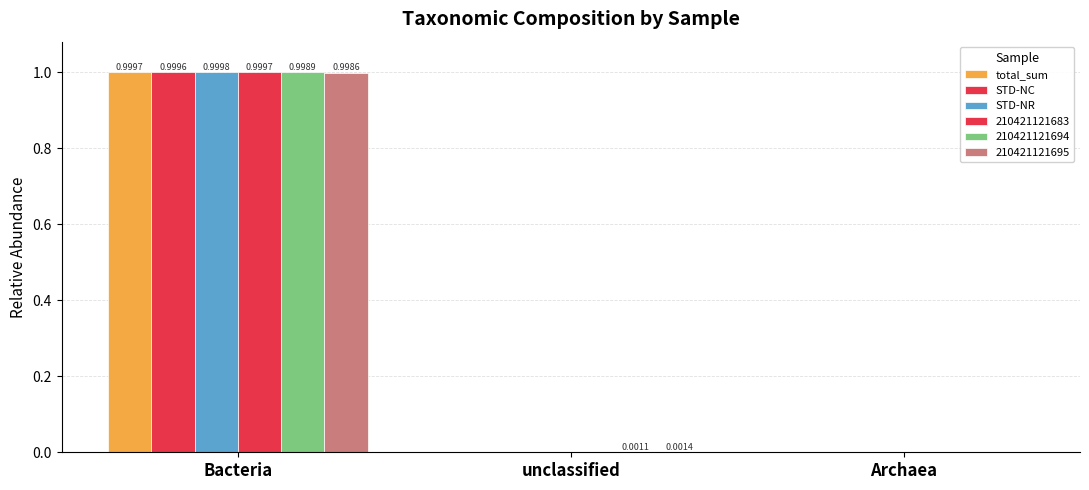

Are the bars horizontal?

No